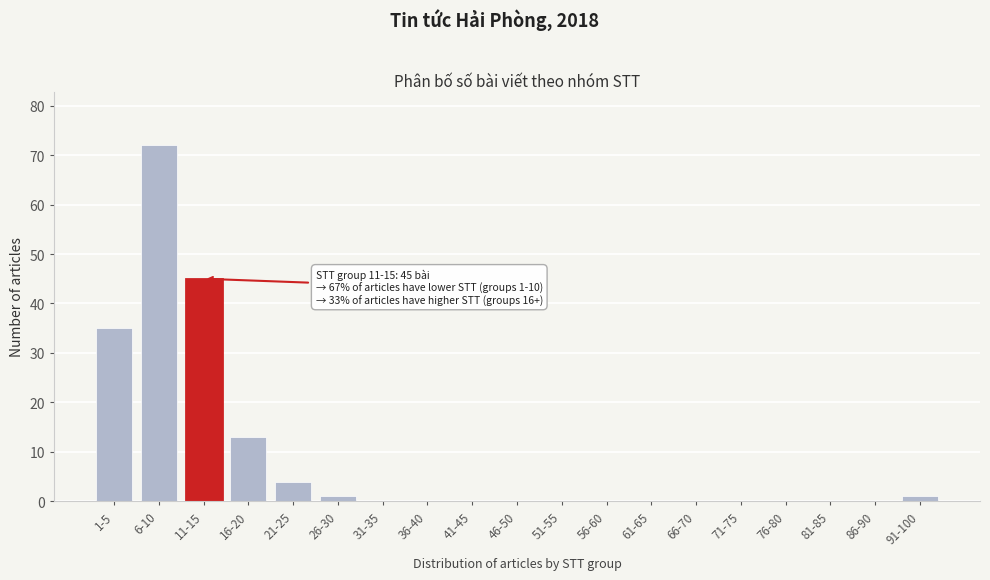

Reading left to right, transcribe all the data shown in this chart.

1-5=35	6-10=72	11-15=45	16-20=13	21-25=4	26-30=1	31-35=0	36-40=0	41-45=0	46-50=0	51-55=0	56-60=0	61-65=0	66-70=0	71-75=0	76-80=0	81-85=0	86-90=0	91-100=1